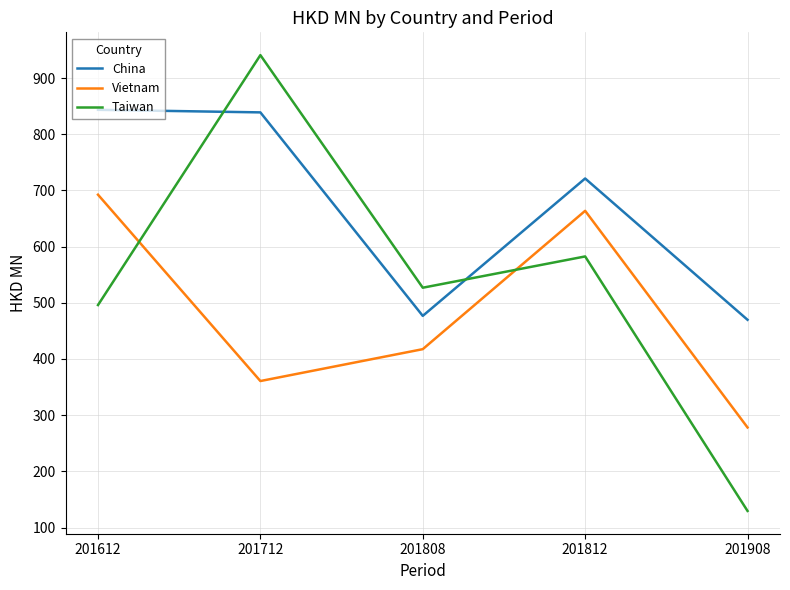

What is the average value of the China series?

670.1